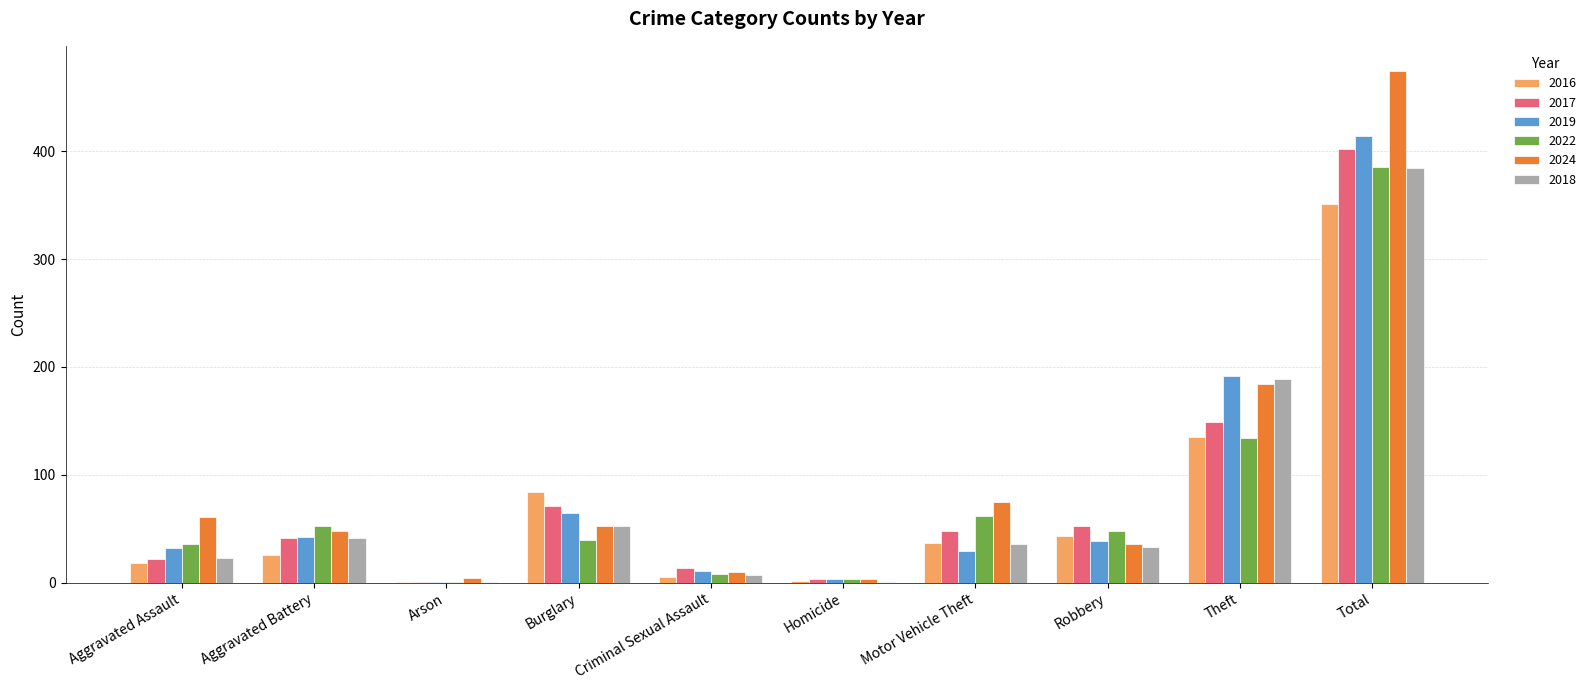

What is the sum of all 2019 values?

828